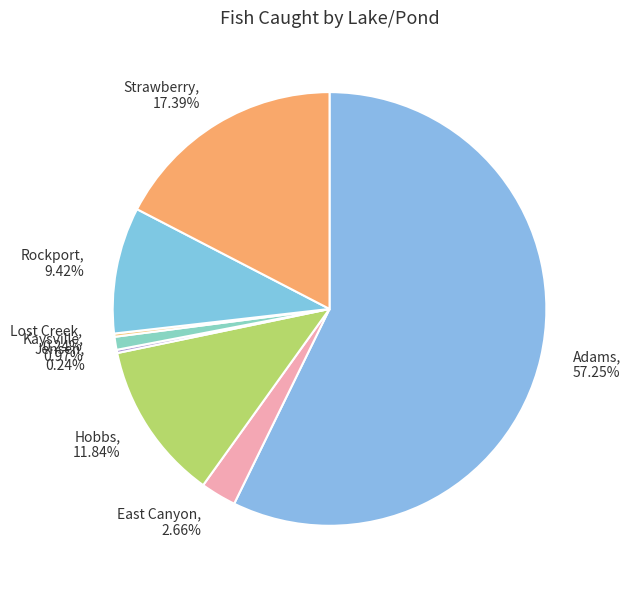

To the nearest percent, what is the average slice percentage?

12%